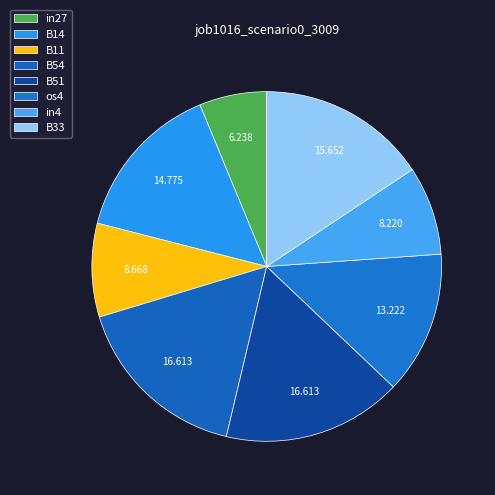

What percentage is the B54 slice, to the nearest percent?

17%